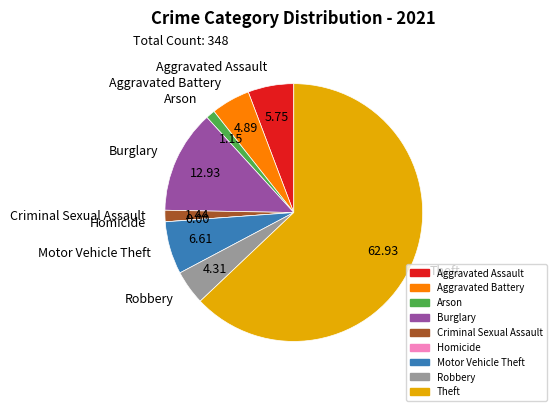

What is the largest slice in the pie chart?

Theft